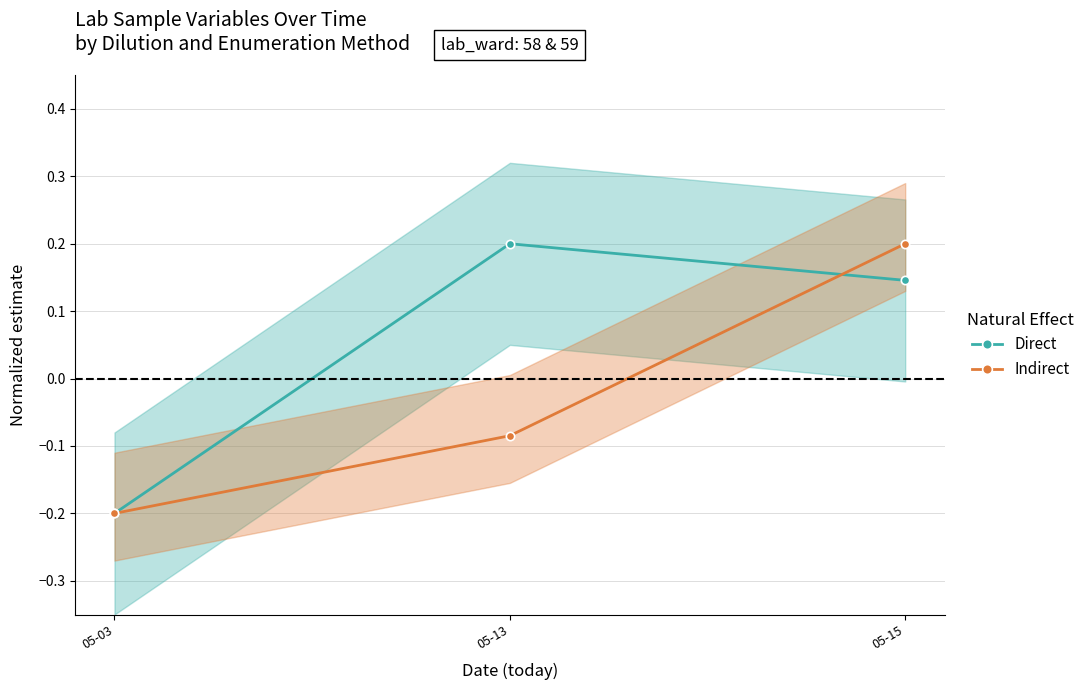

What are all the series names shown in the legend?

Direct, Indirect